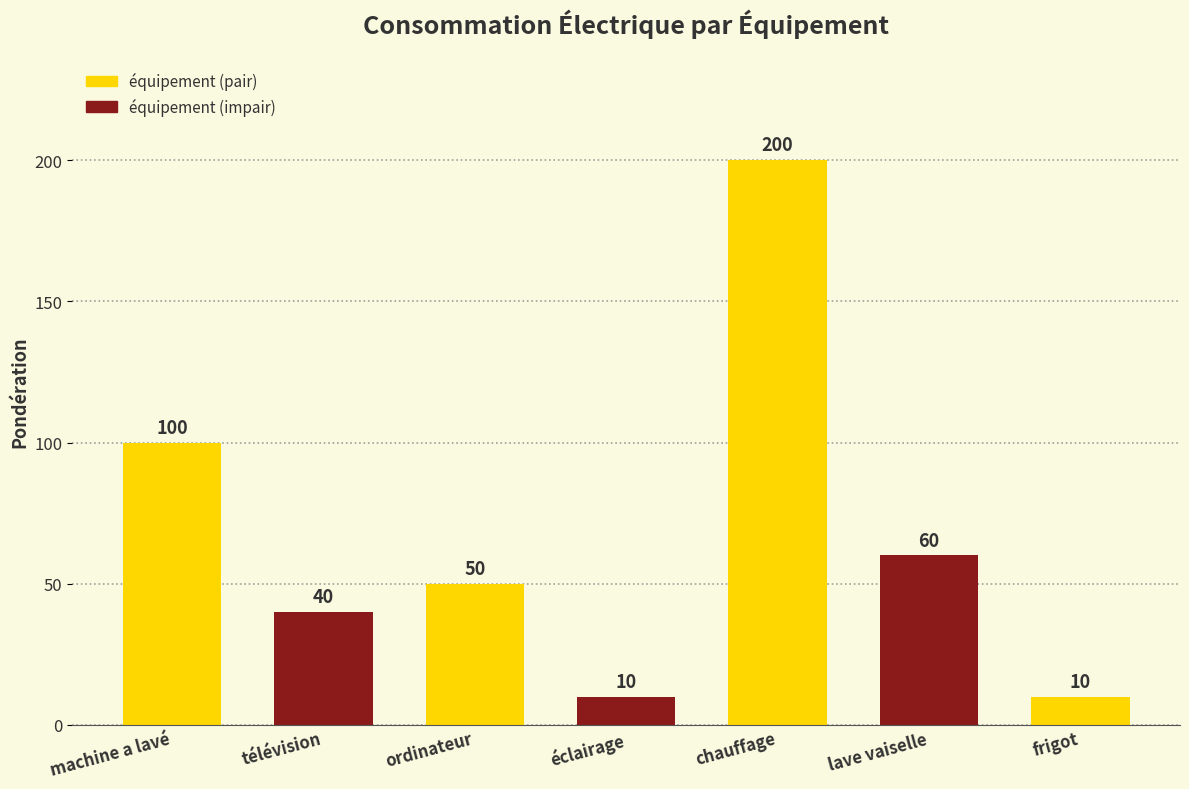

What is the label of the 3rd bar from the left?

ordinateur